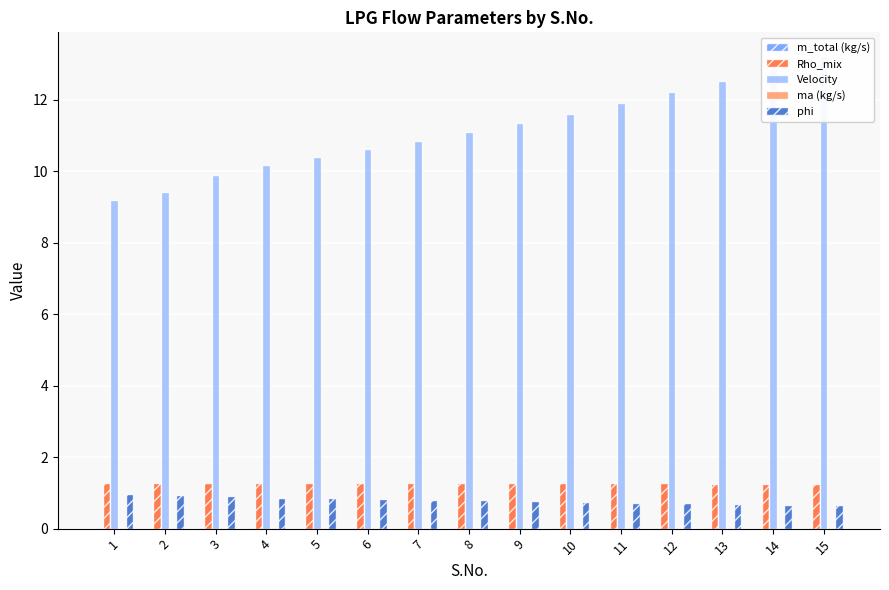

Is the value of Rho_mix at 14 greater than the value of Velocity at 1?

No